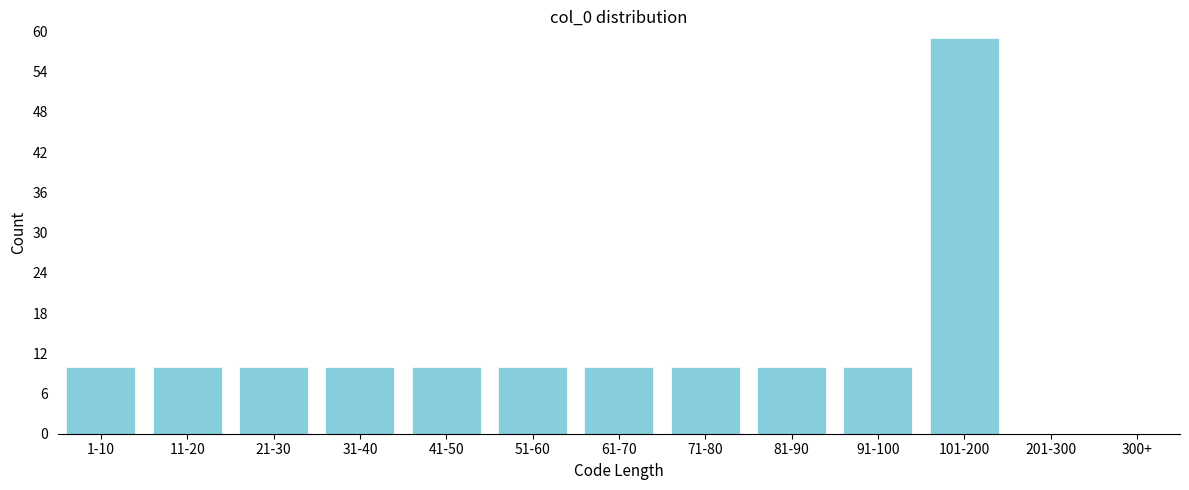

Reading right to left, list all the values displayed in this chart.

300+=0	201-300=0	101-200=59	91-100=10	81-90=10	71-80=10	61-70=10	51-60=10	41-50=10	31-40=10	21-30=10	11-20=10	1-10=10